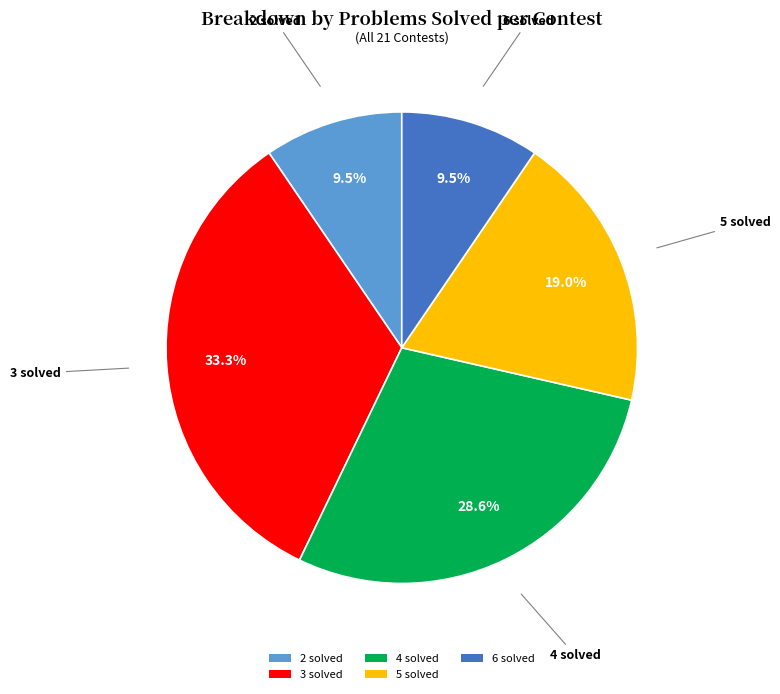

What is the largest slice in the pie chart?

3 solved